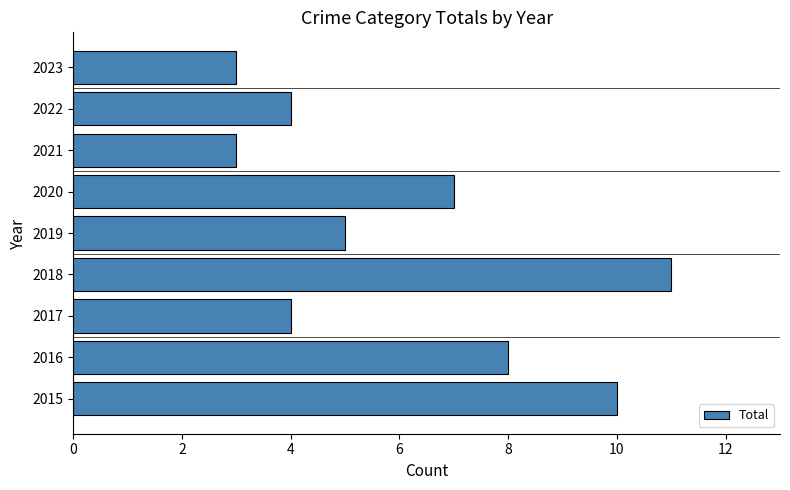

Approximately how many times larger is the value at 2016 compared to 2023?

2.7